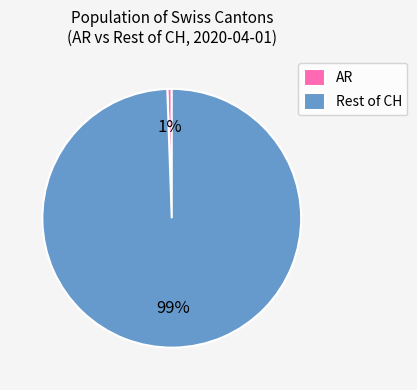

How many slices are in this pie chart?

2